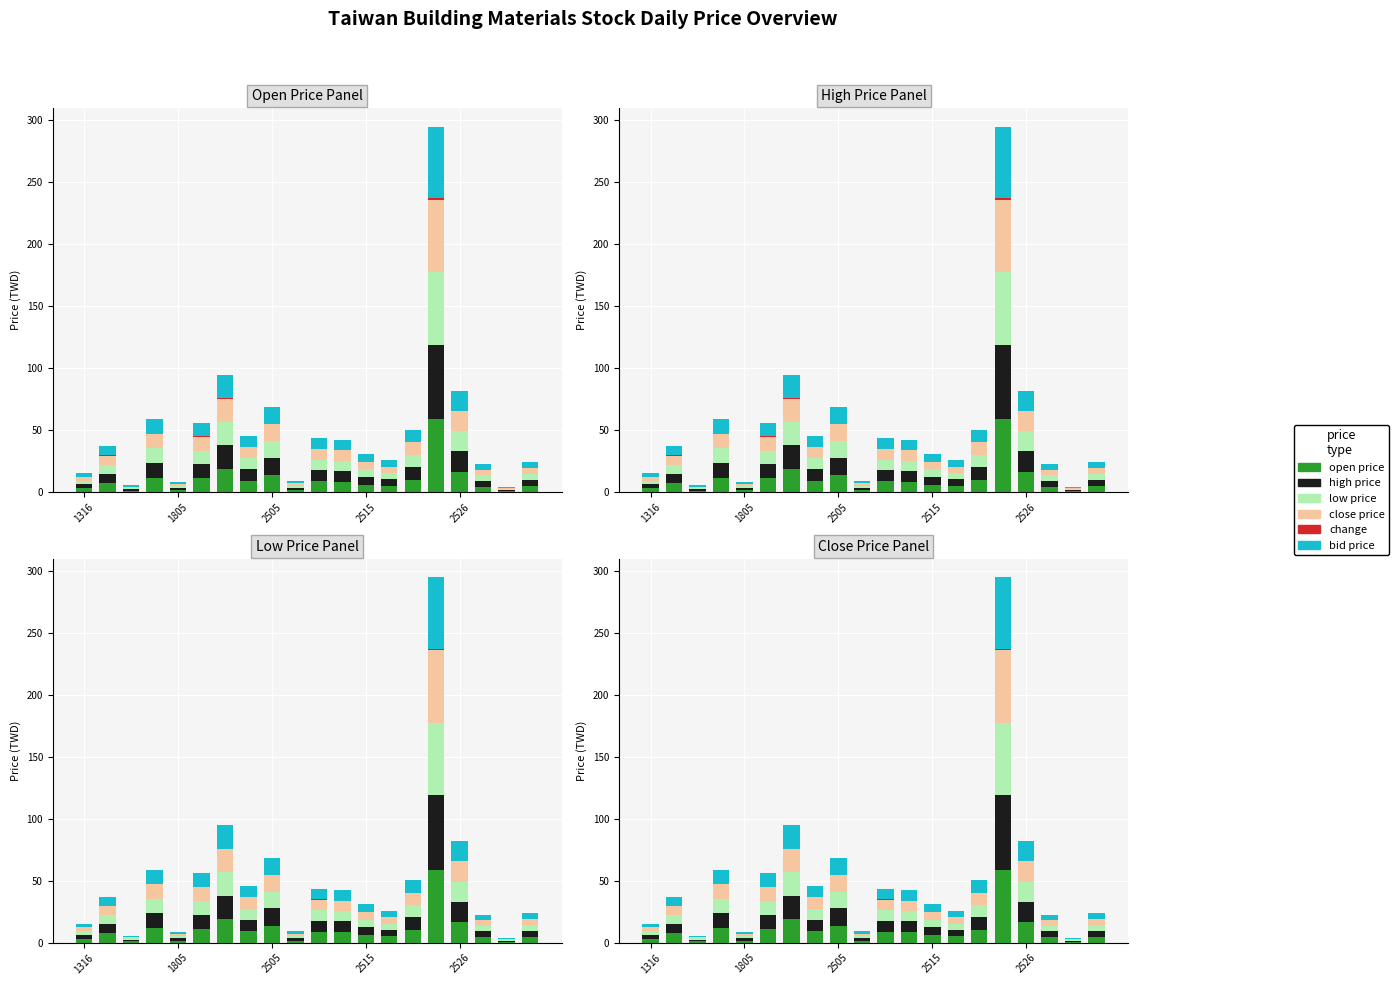

Is it true that high price equals 1.4 at 18?

False